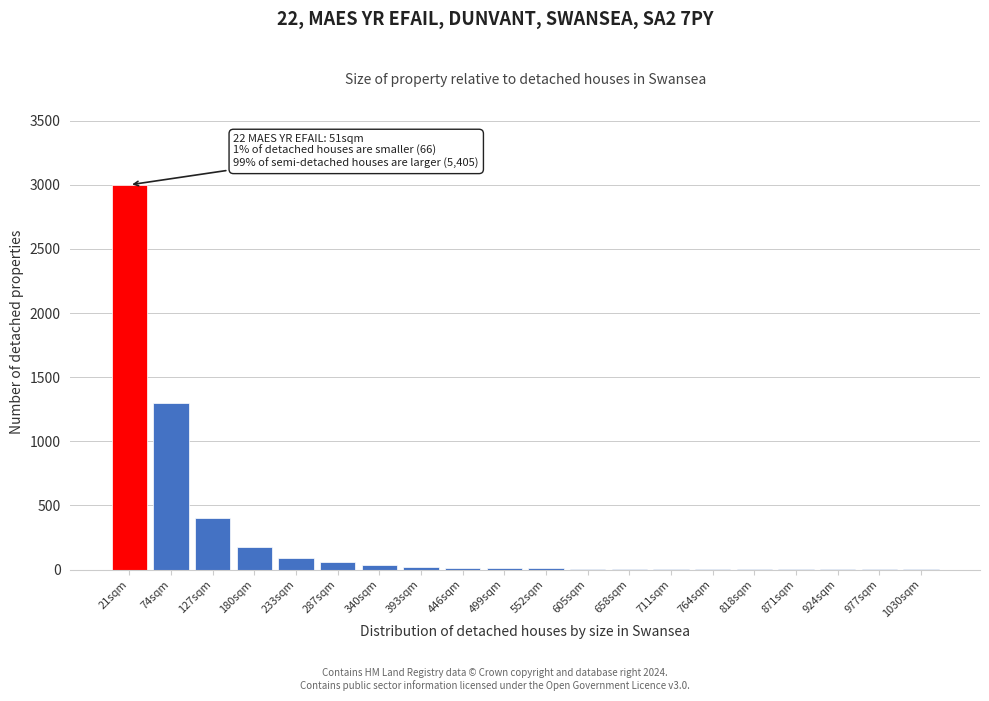

What is the change in value from 21sqm to 233sqm?

-2910